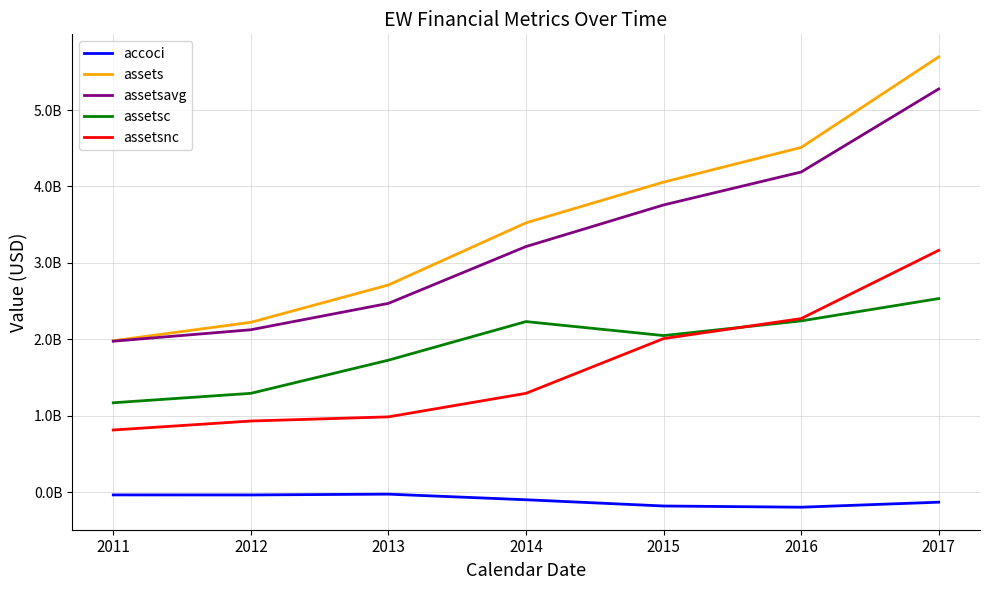

Which has a higher value, 2011 or 2014?

2011